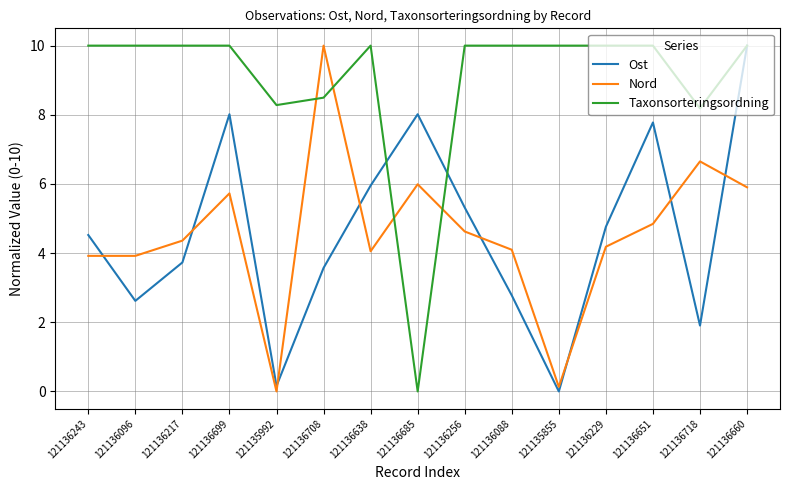

Is it true that Taxonsorteringsordning equals 10.0 at 121136229?

True